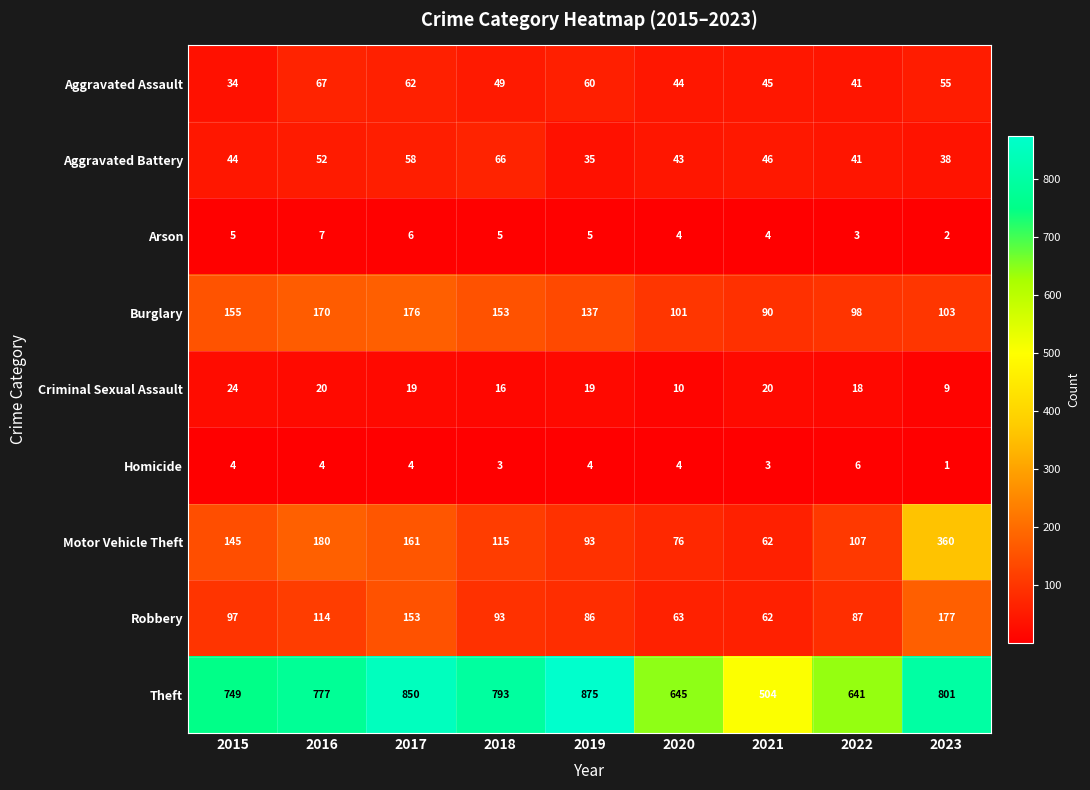

What is the average value of the Aggravated Battery series?

47